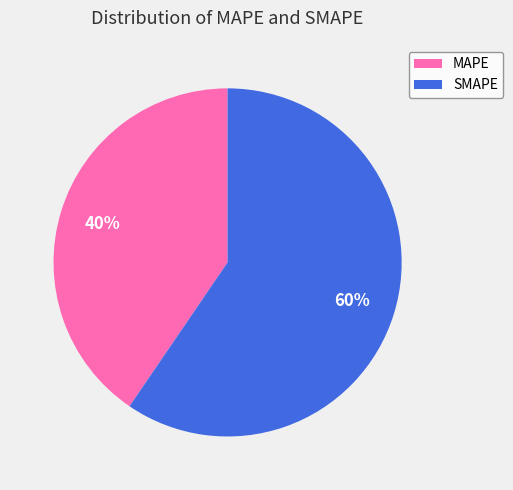

What percentage is the SMAPE slice, to the nearest percent?

60%